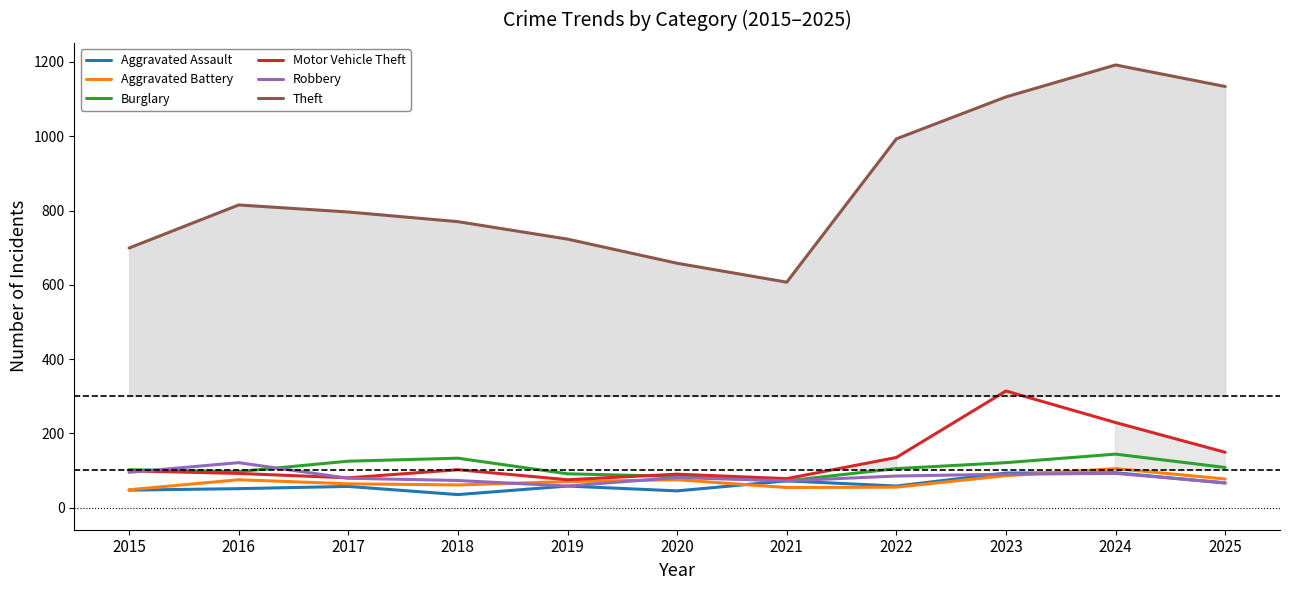

True or false: Motor Vehicle Theft has more than 2 points higher than both neighbors.

True